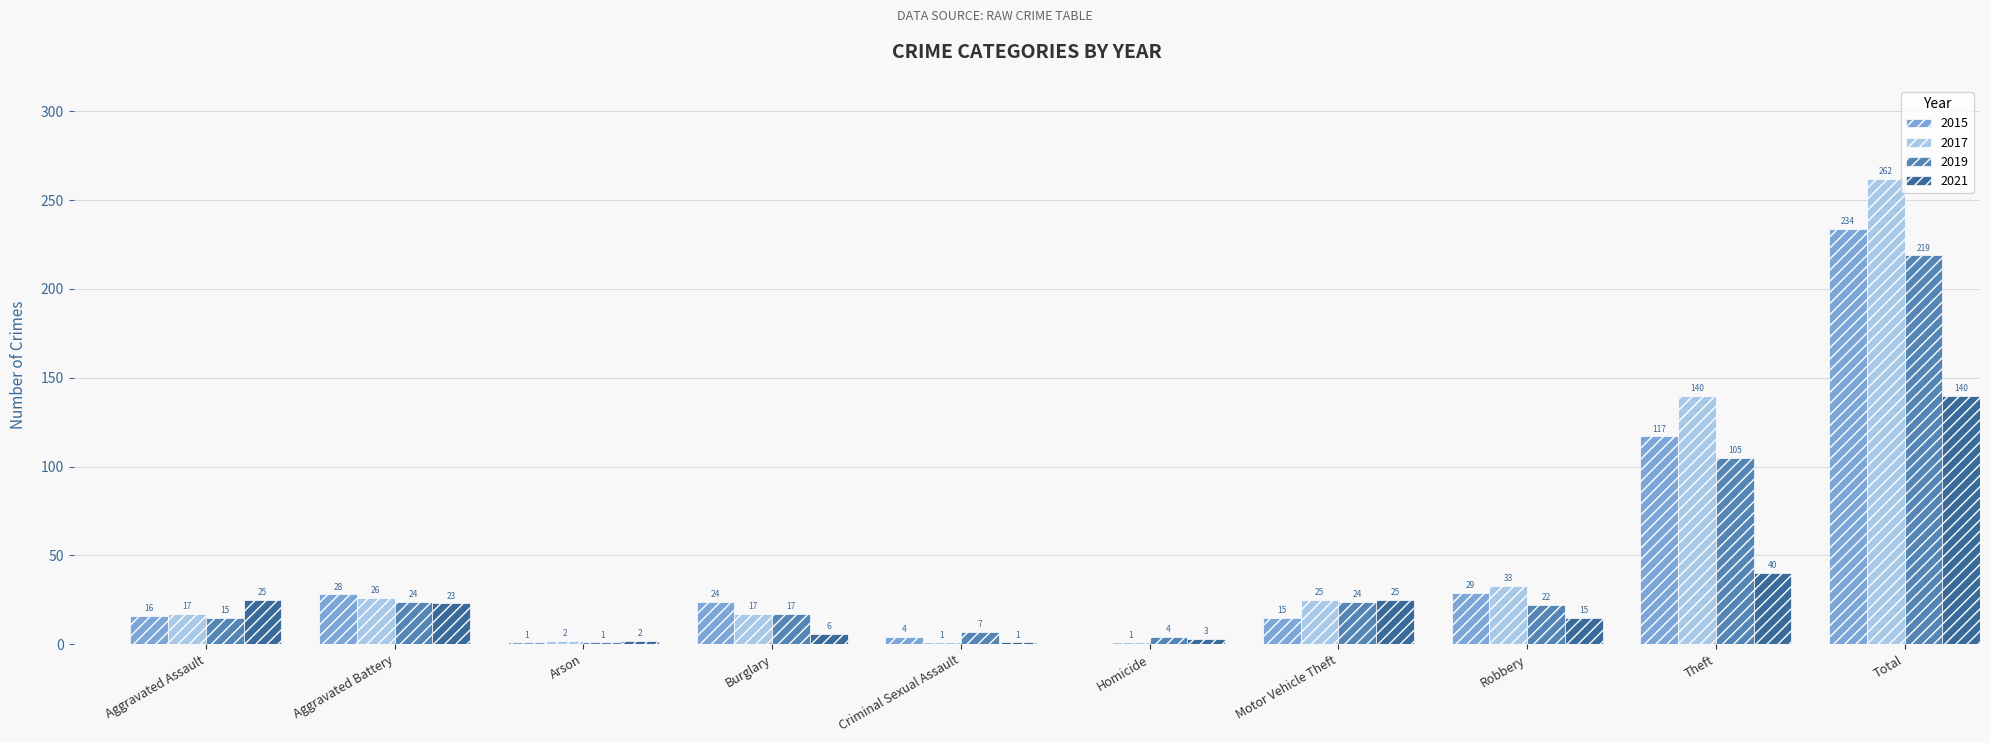

The 2017 series shows 30 at Burglary. True or false?

False